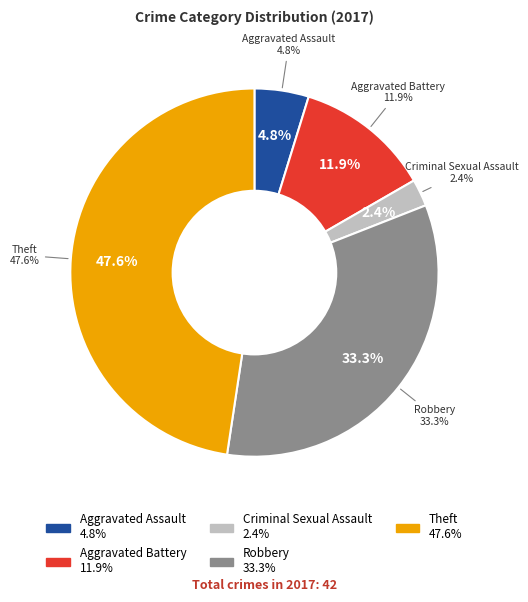

Does any single category account for the majority?

No